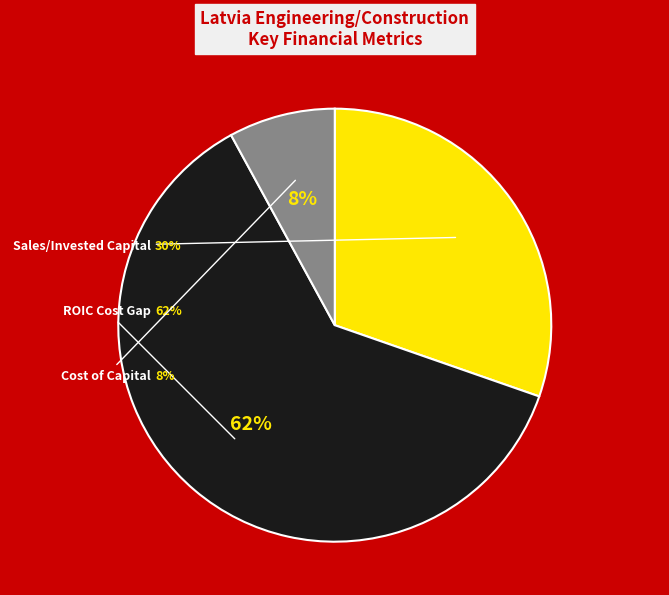

Does historical_growth_revenue_last_5_years account for over 50% of the chart?

No